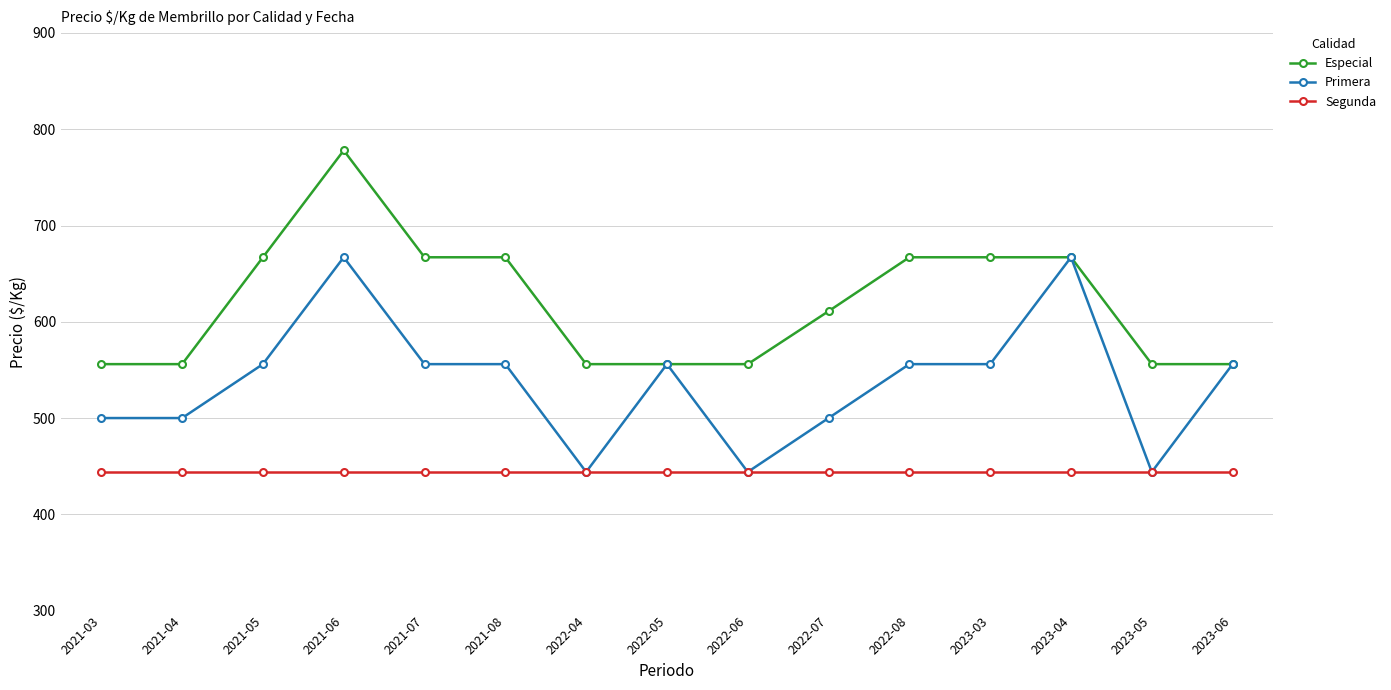

How many data points in Primera are less than 556?

6